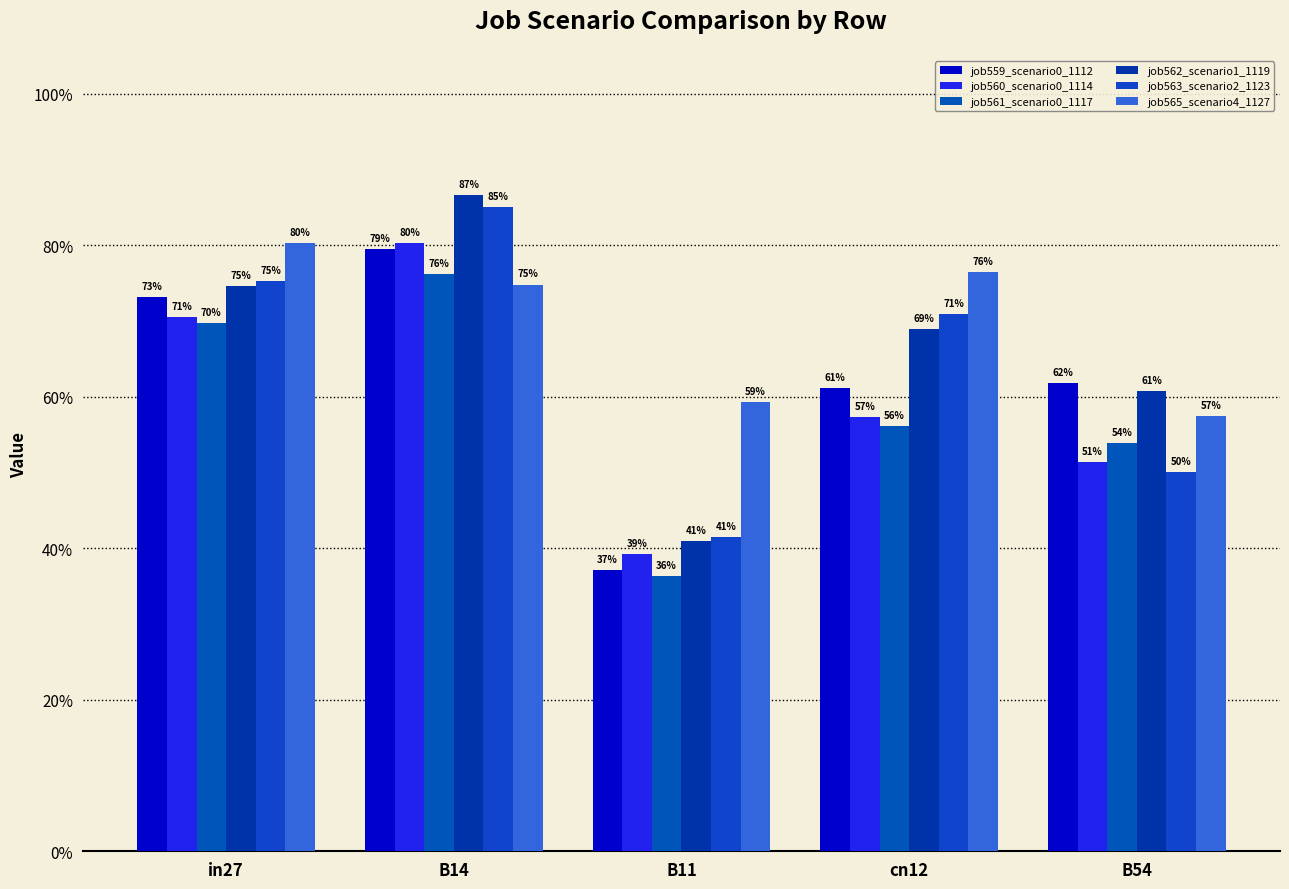

What is the average value of the job562_scenario1_1119 series?

0.7